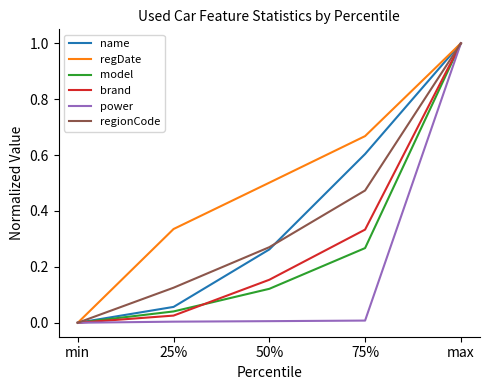

At which label does name reach its peak?

max